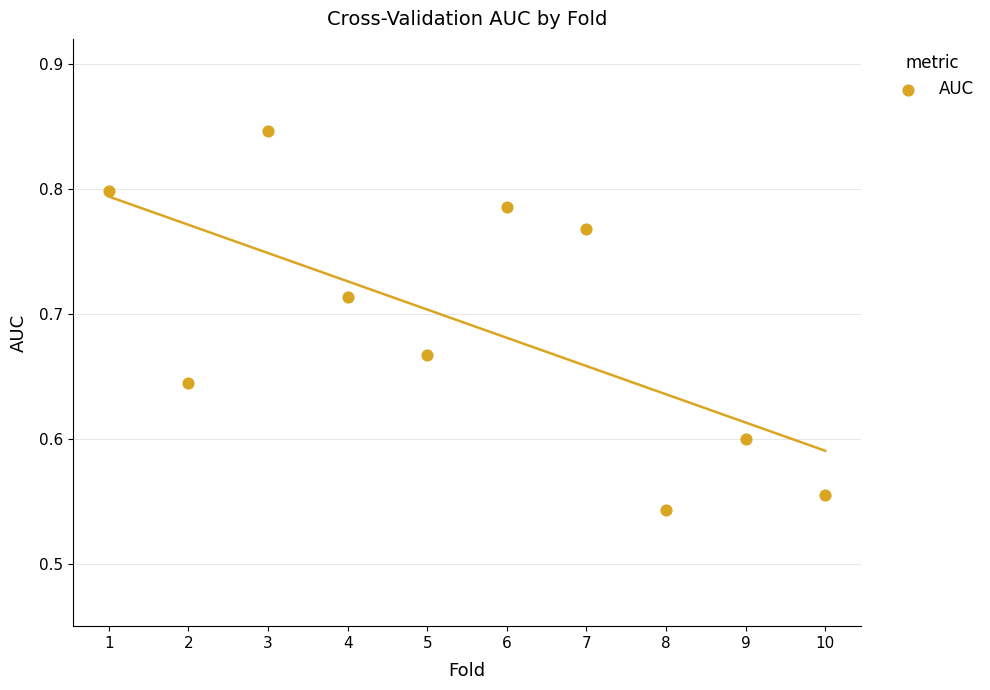

What is the range of Y values (max minus min)?

0.3